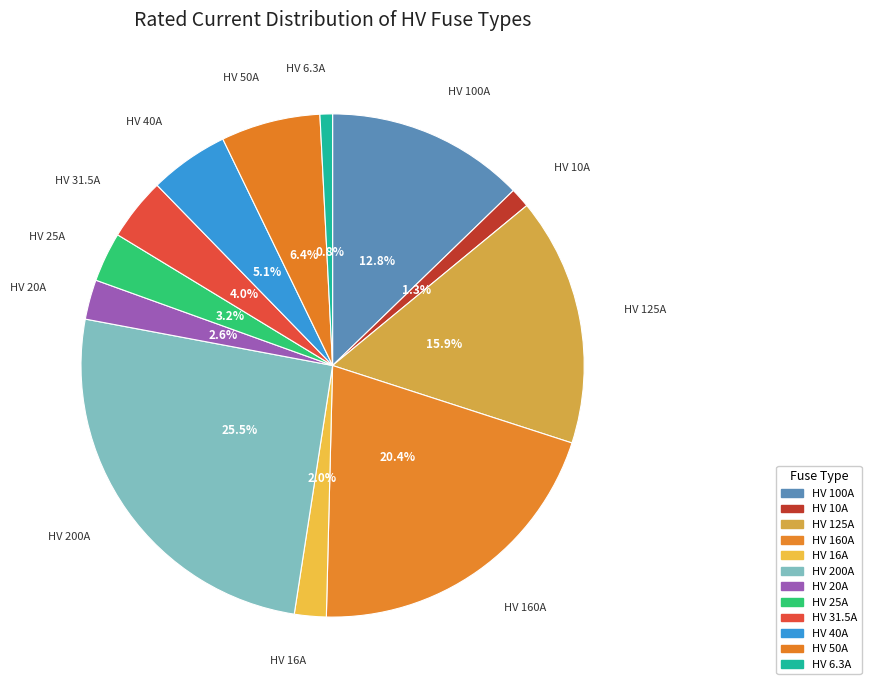

How many segments does this pie chart have?

12